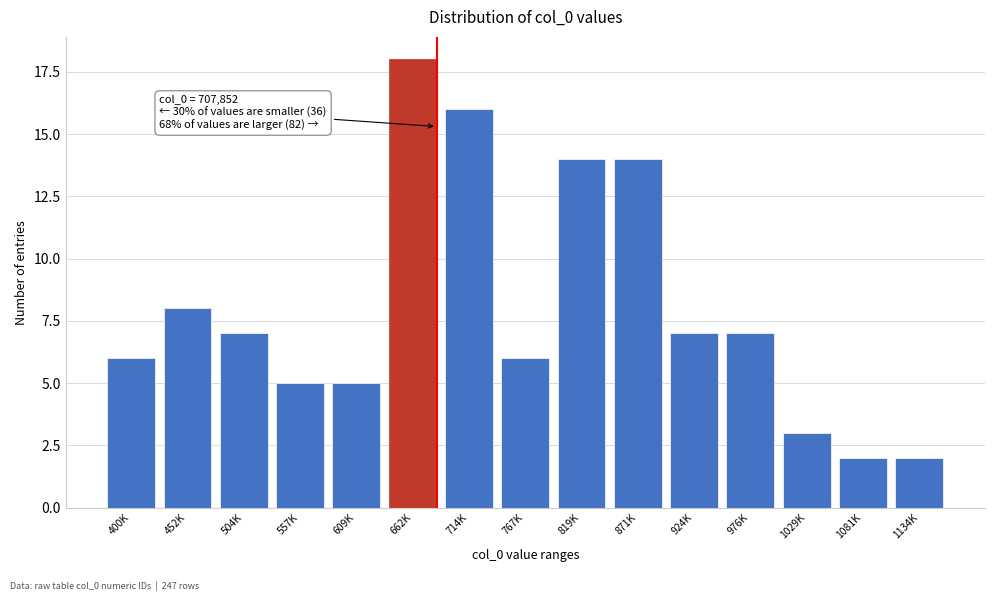

Reading left to right, list all the values displayed in this chart.

6	8	7	5	5	18	16	6	14	14	7	7	3	2	2